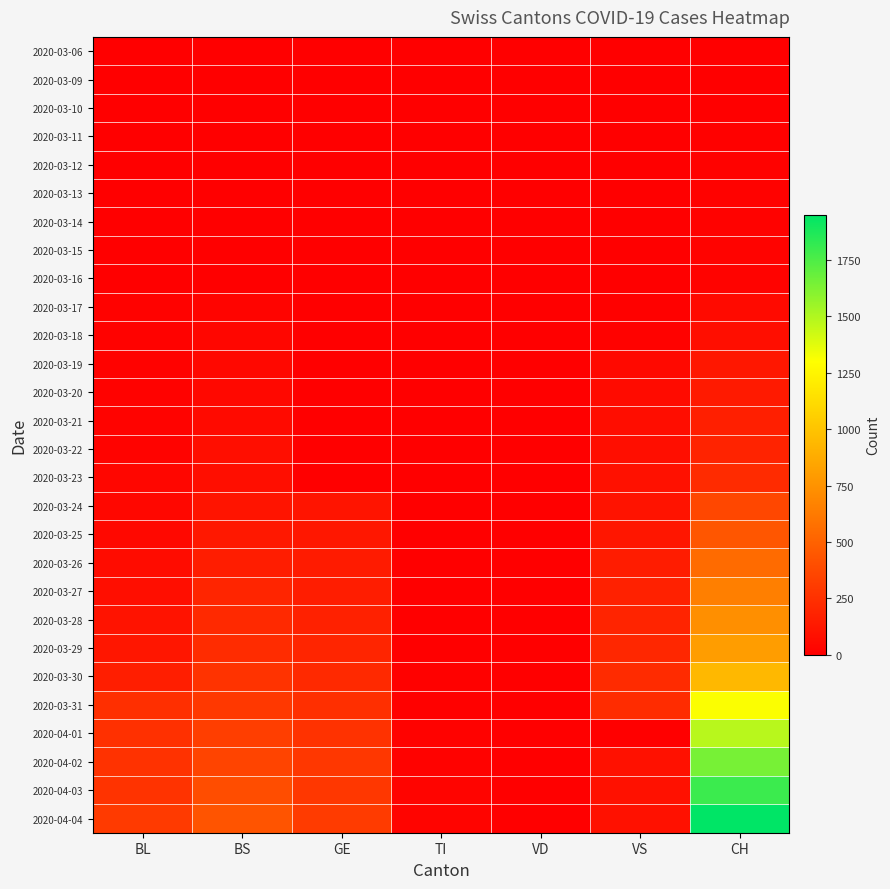

Which label corresponds to the largest value in the chart?

CH